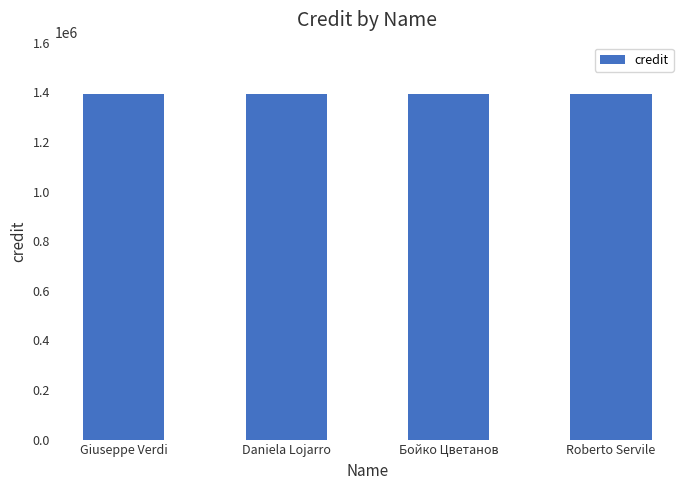

Between Roberto Servile and Бойко Цветанов, which is larger?

Roberto Servile